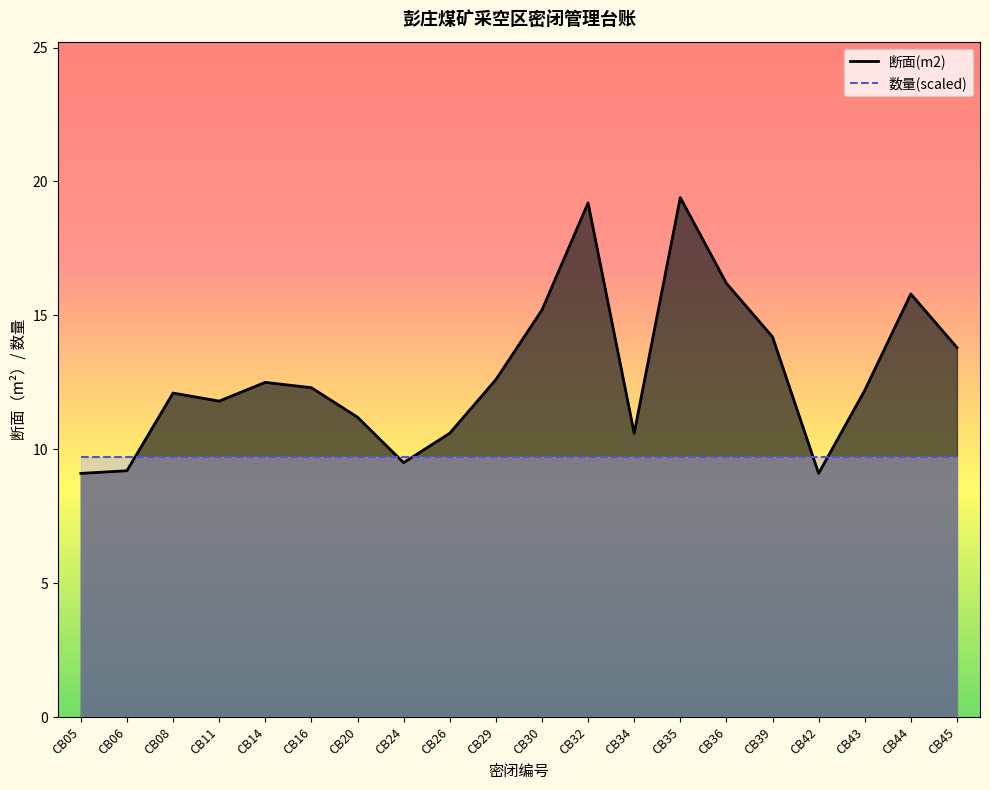

At which category does the chart reach its peak across all series?

CB35